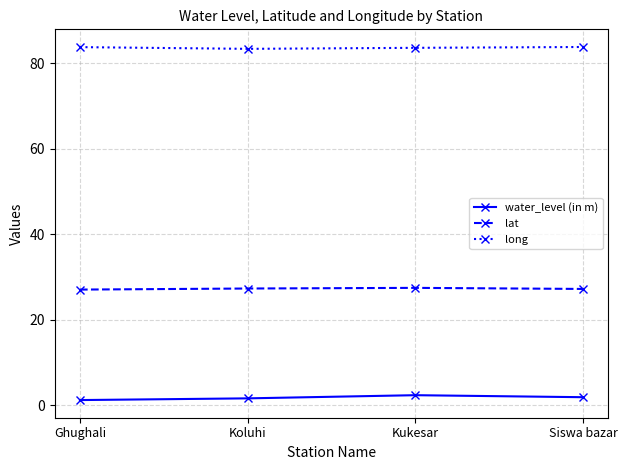

What is the greatest value displayed?

83.8